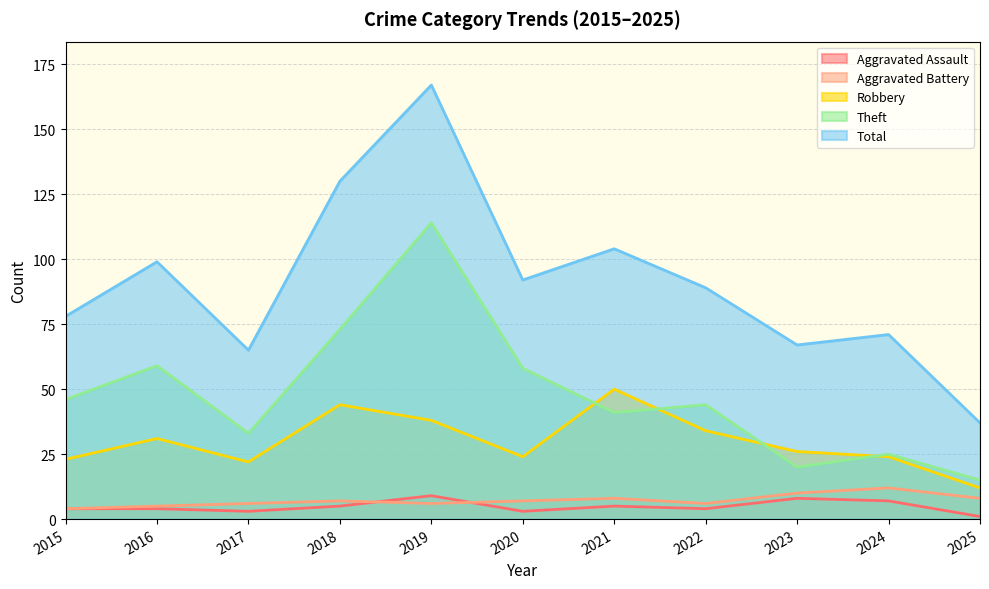

At which label is Aggravated Battery closest to 8?

2021